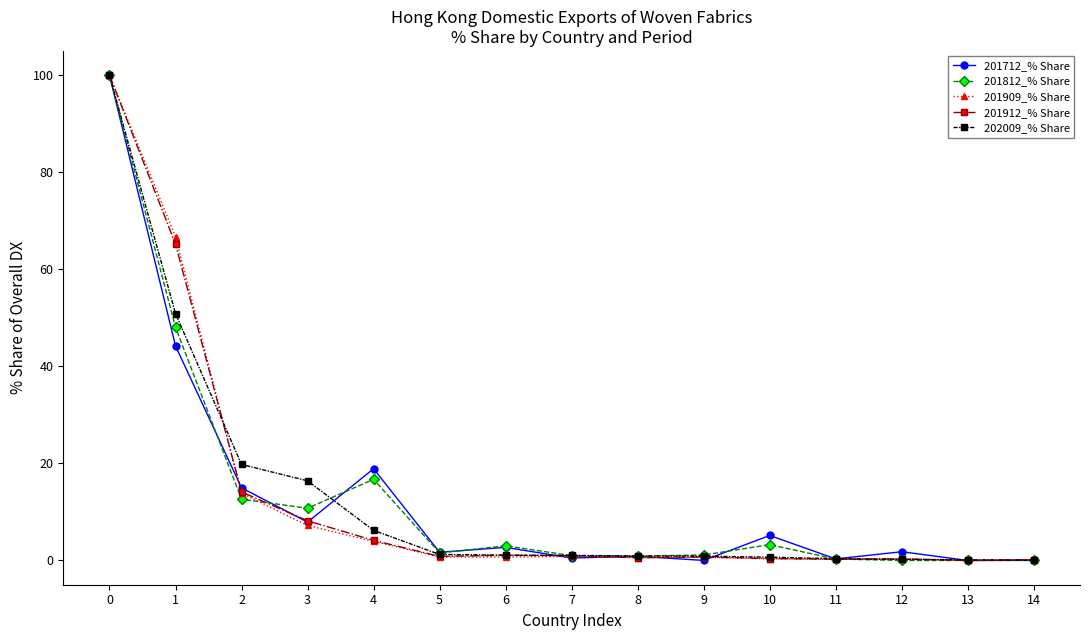

Is it true that 202009_% Share equals 31.4 at 2?

False